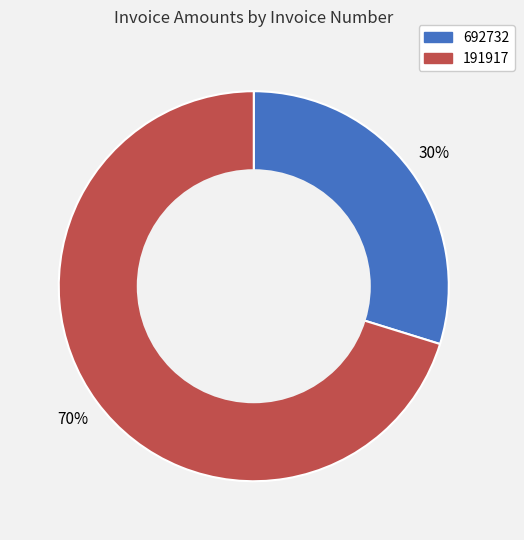

True or false: 692732 accounts for 39% of the total.

False